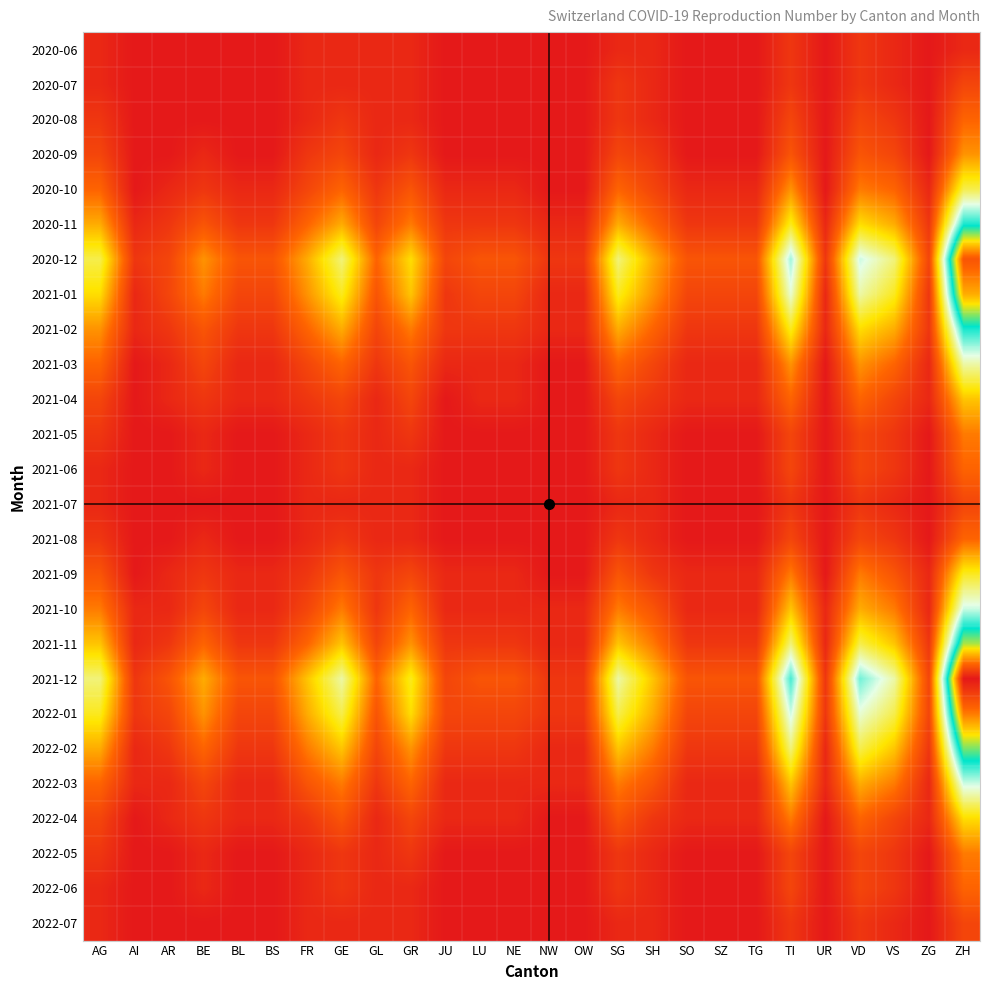

Reading left to right, what are all the values shown in this chart?

2020-06: AG=1	AI=0	AR=0	BE=0	BL=0	BS=0	FR=1	GE=1	GL=1	GR=1	JU=0	LU=0	NE=0	NW=0	OW=0	SG=1	SH=1	SO=0	SZ=0	TG=0	TI=2	UR=0	VD=2	VS=1	ZG=0	ZH=1
2020-07: AG=1	AI=0	AR=0	BE=0	BL=0	BS=0	FR=1	GE=1	GL=1	GR=1	JU=0	LU=0	NE=0	NW=0	OW=0	SG=2	SH=1	SO=0	SZ=0	TG=0	TI=2	UR=0	VD=2	VS=1	ZG=0	ZH=3
2020-08: AG=2	AI=0	AR=0	BE=0	BL=0	BS=0	FR=1	GE=2	GL=1	GR=1	JU=0	LU=0	NE=0	NW=0	OW=0	SG=2	SH=1	SO=0	SZ=0	TG=0	TI=3	UR=0	VD=3	VS=2	ZG=0	ZH=5
2020-09: AG=3	AI=0	AR=0	BE=1	BL=0	BS=0	FR=2	GE=3	GL=1	GR=2	JU=0	LU=0	NE=0	NW=0	OW=0	SG=3	SH=2	SO=0	SZ=0	TG=0	TI=4	UR=0	VD=4	VS=3	ZG=0	ZH=7
2020-10: AG=5	AI=0	AR=1	BE=2	BL=1	BS=1	FR=3	GE=5	GL=2	GR=4	JU=1	LU=1	NE=1	NW=0	OW=0	SG=5	SH=3	SO=1	SZ=1	TG=1	TI=7	UR=0	VD=6	VS=5	ZG=1	ZH=12
2020-11: AG=8	AI=1	AR=2	BE=4	BL=2	BS=2	FR=5	GE=8	GL=3	GR=6	JU=2	LU=2	NE=2	NW=1	OW=1	SG=8	SH=5	SO=2	SZ=2	TG=2	TI=11	UR=1	VD=10	VS=8	ZG=2	ZH=20
2020-12: AG=12	AI=2	AR=3	BE=7	BL=4	BS=4	FR=8	GE=13	GL=5	GR=10	JU=3	LU=4	NE=4	NW=2	OW=2	SG=13	SH=8	SO=4	SZ=4	TG=4	TI=17	UR=2	VD=16	VS=13	ZG=3	ZH=32
2021-01: AG=10	AI=1	AR=3	BE=6	BL=3	BS=3	FR=7	GE=11	GL=4	GR=9	JU=2	LU=3	NE=3	NW=1	OW=1	SG=11	SH=7	SO=3	SZ=3	TG=3	TI=15	UR=1	VD=14	VS=11	ZG=2	ZH=28
2021-02: AG=7	AI=1	AR=2	BE=4	BL=2	BS=2	FR=5	GE=8	GL=3	GR=6	JU=2	LU=2	NE=2	NW=1	OW=1	SG=8	SH=5	SO=2	SZ=2	TG=2	TI=11	UR=1	VD=10	VS=8	ZG=2	ZH=20
2021-03: AG=5	AI=0	AR=1	BE=3	BL=1	BS=1	FR=3	GE=5	GL=2	GR=4	JU=1	LU=1	NE=1	NW=0	OW=0	SG=5	SH=3	SO=1	SZ=1	TG=1	TI=7	UR=0	VD=7	VS=5	ZG=1	ZH=14
2021-04: AG=3	AI=0	AR=1	BE=2	BL=1	BS=1	FR=2	GE=3	GL=1	GR=3	JU=0	LU=1	NE=1	NW=0	OW=0	SG=3	SH=2	SO=1	SZ=1	TG=1	TI=5	UR=0	VD=5	VS=3	ZG=1	ZH=9
2021-05: AG=2	AI=0	AR=0	BE=1	BL=0	BS=0	FR=1	GE=2	GL=1	GR=2	JU=0	LU=0	NE=0	NW=0	OW=0	SG=2	SH=1	SO=0	SZ=0	TG=0	TI=3	UR=0	VD=3	VS=2	ZG=0	ZH=6
2021-06: AG=1	AI=0	AR=0	BE=1	BL=0	BS=0	FR=1	GE=2	GL=1	GR=1	JU=0	LU=0	NE=0	NW=0	OW=0	SG=2	SH=1	SO=0	SZ=0	TG=0	TI=3	UR=0	VD=3	VS=2	ZG=0	ZH=5
2021-07: AG=1	AI=0	AR=0	BE=0	BL=0	BS=0	FR=1	GE=1	GL=1	GR=1	JU=0	LU=0	NE=0	NW=0	OW=0	SG=1	SH=1	SO=0	SZ=0	TG=0	TI=2	UR=0	VD=2	VS=1	ZG=0	ZH=3
2021-08: AG=2	AI=0	AR=0	BE=1	BL=0	BS=0	FR=1	GE=2	GL=1	GR=1	JU=0	LU=0	NE=0	NW=0	OW=0	SG=2	SH=1	SO=0	SZ=0	TG=0	TI=3	UR=0	VD=3	VS=2	ZG=0	ZH=5
2021-09: AG=4	AI=0	AR=1	BE=2	BL=1	BS=1	FR=2	GE=4	GL=2	GR=3	JU=1	LU=1	NE=1	NW=0	OW=0	SG=4	SH=2	SO=1	SZ=1	TG=1	TI=6	UR=0	VD=6	VS=4	ZG=1	ZH=11
2021-10: AG=6	AI=1	AR=1	BE=3	BL=1	BS=1	FR=3	GE=6	GL=2	GR=5	JU=1	LU=1	NE=1	NW=1	OW=1	SG=6	SH=4	SO=1	SZ=1	TG=1	TI=9	UR=1	VD=8	VS=6	ZG=1	ZH=16
2021-11: AG=9	AI=1	AR=2	BE=5	BL=2	BS=2	FR=5	GE=9	GL=3	GR=7	JU=2	LU=2	NE=2	NW=1	OW=1	SG=9	SH=6	SO=2	SZ=2	TG=2	TI=13	UR=1	VD=12	VS=9	ZG=2	ZH=24
2021-12: AG=13	AI=2	AR=4	BE=8	BL=4	BS=4	FR=9	GE=14	GL=5	GR=11	JU=3	LU=4	NE=4	NW=2	OW=2	SG=14	SH=9	SO=4	SZ=4	TG=4	TI=19	UR=2	VD=18	VS=14	ZG=3	ZH=36
2022-01: AG=11	AI=2	AR=3	BE=7	BL=3	BS=3	FR=8	GE=12	GL=4	GR=10	JU=3	LU=3	NE=3	NW=2	OW=2	SG=12	SH=8	SO=3	SZ=3	TG=3	TI=16	UR=2	VD=15	VS=12	ZG=3	ZH=30
2022-02: AG=8	AI=1	AR=2	BE=5	BL=2	BS=2	FR=6	GE=9	GL=3	GR=7	JU=2	LU=2	NE=2	NW=1	OW=1	SG=9	SH=6	SO=2	SZ=2	TG=2	TI=13	UR=1	VD=12	VS=9	ZG=2	ZH=23
2022-03: AG=5	AI=1	AR=1	BE=3	BL=1	BS=1	FR=4	GE=6	GL=2	GR=5	JU=1	LU=1	NE=1	NW=1	OW=1	SG=6	SH=4	SO=1	SZ=1	TG=1	TI=9	UR=1	VD=8	VS=6	ZG=1	ZH=16
2022-04: AG=3	AI=0	AR=1	BE=2	BL=1	BS=1	FR=2	GE=4	GL=1	GR=3	JU=1	LU=1	NE=1	NW=0	OW=0	SG=4	SH=2	SO=1	SZ=1	TG=1	TI=6	UR=0	VD=5	VS=3	ZG=1	ZH=10
2022-05: AG=2	AI=0	AR=0	BE=1	BL=0	BS=0	FR=1	GE=2	GL=1	GR=2	JU=0	LU=0	NE=0	NW=0	OW=0	SG=2	SH=1	SO=0	SZ=0	TG=0	TI=3	UR=0	VD=3	VS=2	ZG=0	ZH=6
2022-06: AG=1	AI=0	AR=0	BE=1	BL=0	BS=0	FR=1	GE=2	GL=1	GR=1	JU=0	LU=0	NE=0	NW=0	OW=0	SG=2	SH=1	SO=0	SZ=0	TG=0	TI=3	UR=0	VD=3	VS=2	ZG=0	ZH=5
2022-07: AG=1	AI=0	AR=0	BE=0	BL=0	BS=0	FR=1	GE=1	GL=1	GR=1	JU=0	LU=0	NE=0	NW=0	OW=0	SG=1	SH=1	SO=0	SZ=0	TG=0	TI=2	UR=0	VD=2	VS=1	ZG=0	ZH=3